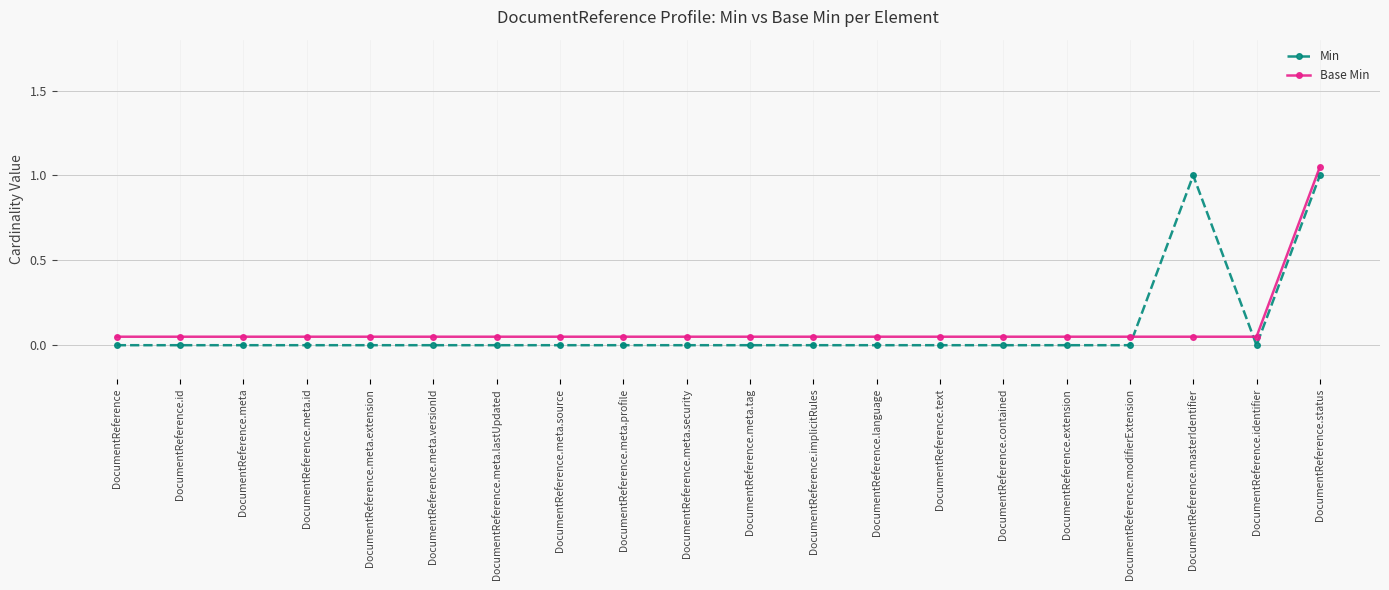

What are all the series names shown in the legend?

Min, Base Min